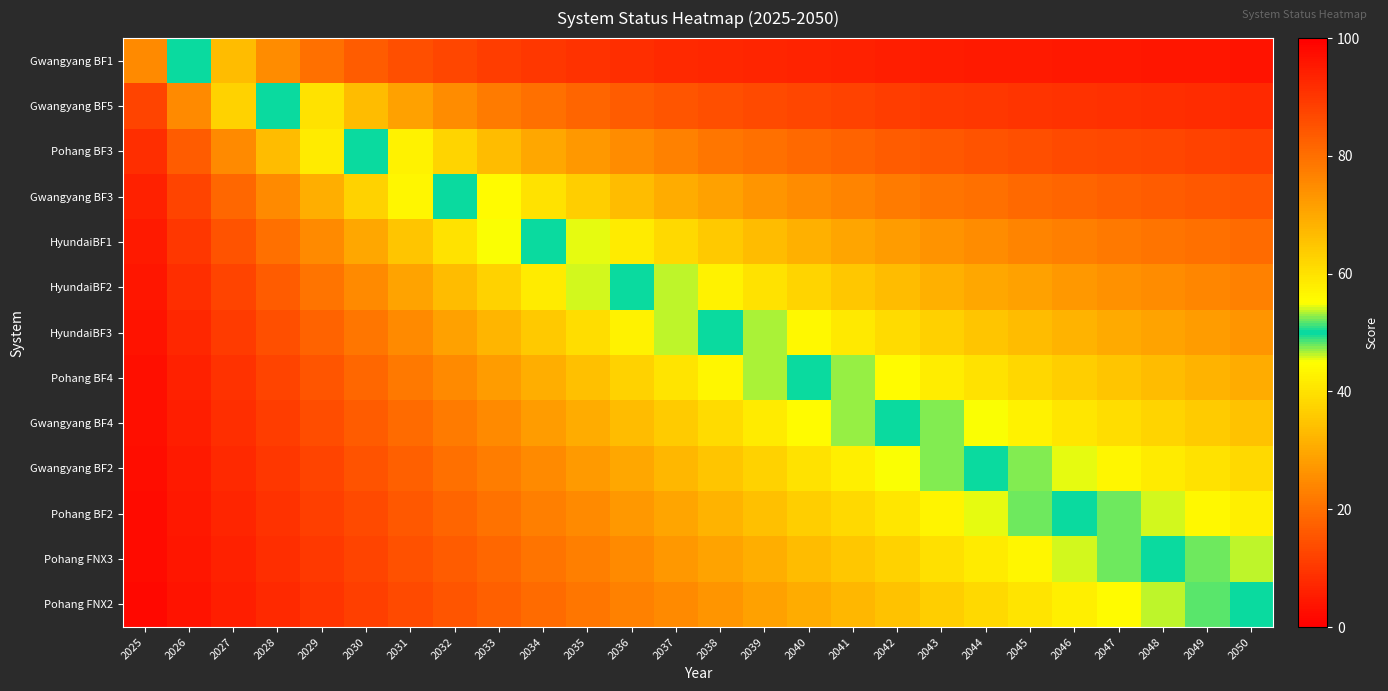

What is the minimum value shown in the chart?

3.8